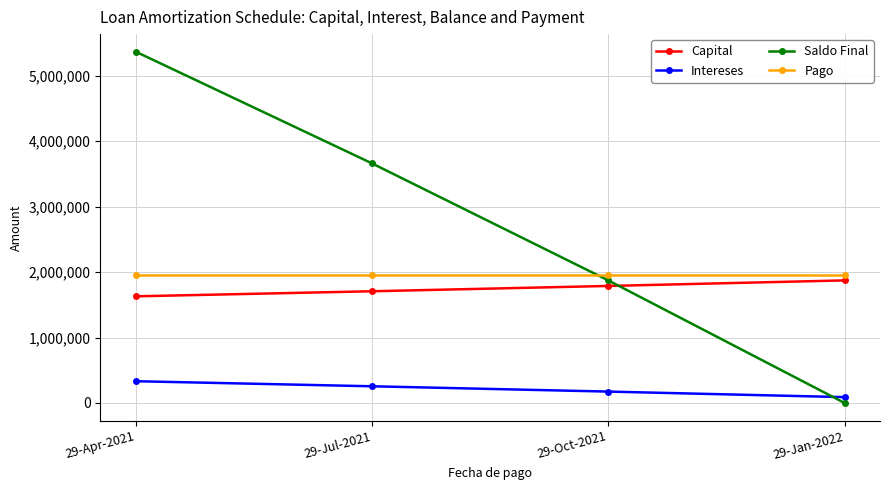

What is the difference between the highest and lowest values at 29-Oct-2021?

1788671.9